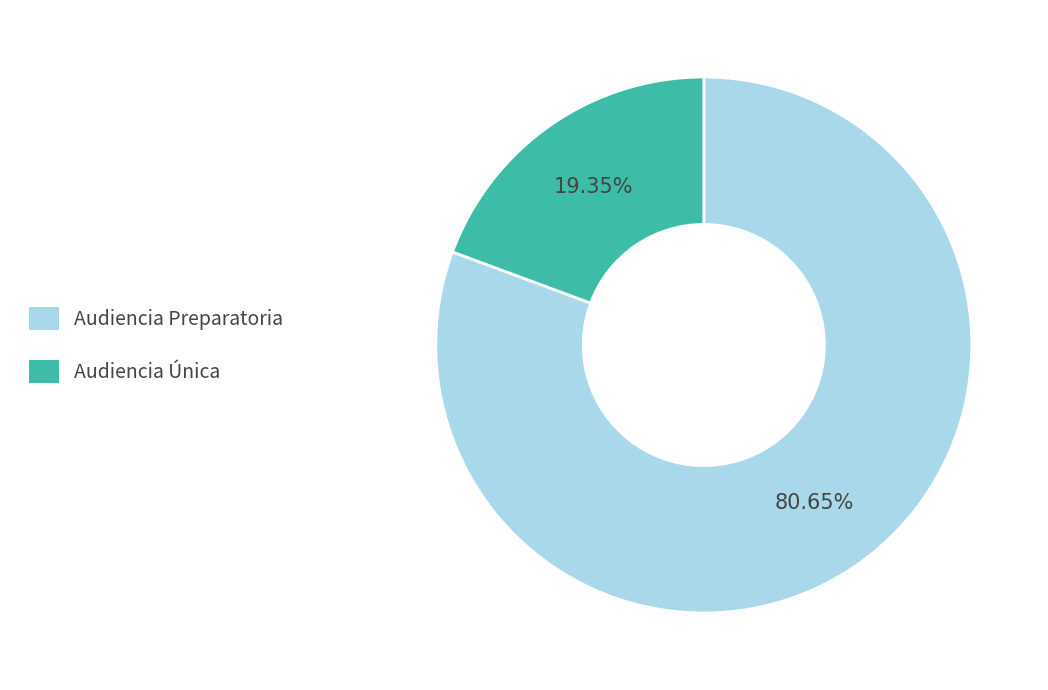

Rank the categories by value from highest to lowest.

Audiencia Preparatoria, Audiencia Única